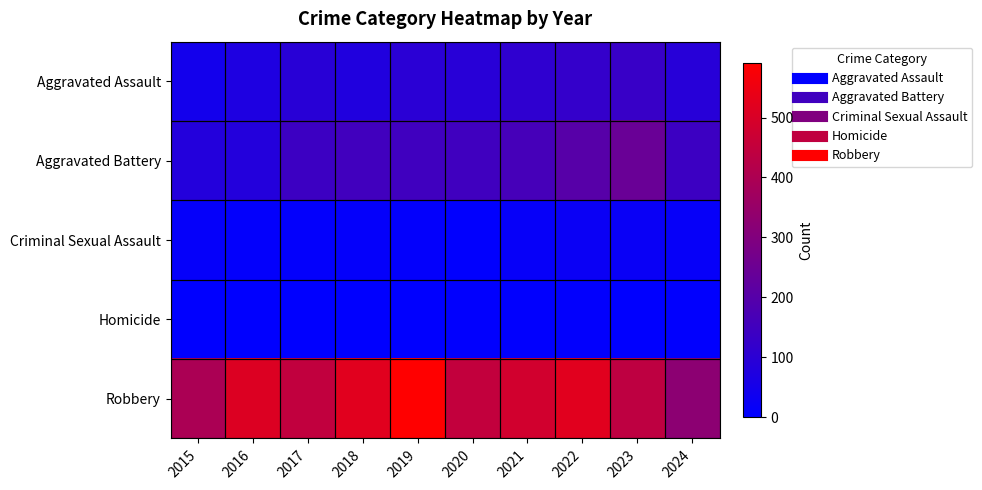

Rank the series by their maximum value, from highest to lowest.

Robbery, Aggravated Battery, Aggravated Assault, Criminal Sexual Assault, Homicide